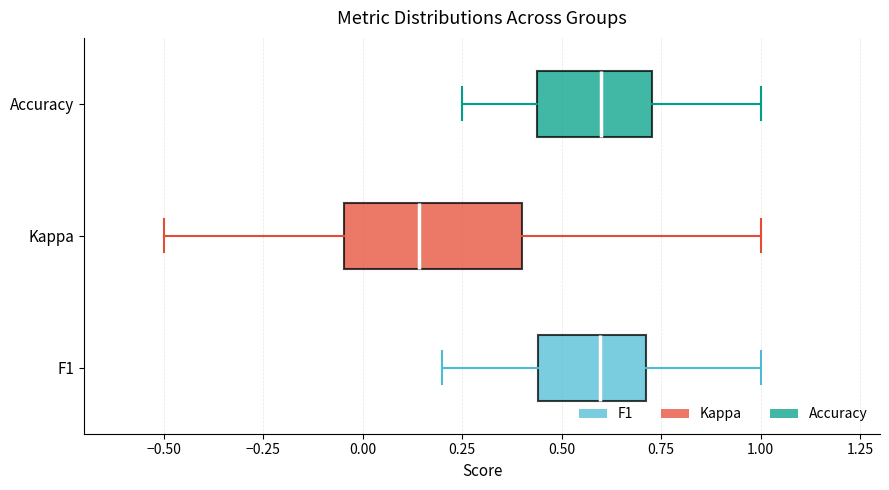

Reading bottom to top, read every box against the x-axis: the position of its median line, the range the box covers, and the ends of its whiskers. The values are not printed on the chart, so give them approximately, as read against the axis.

F1: median 0.60, box 0.45 to 0.70, whiskers 0.20 to 1.00
Kappa: median 0.15, box -0.05 to 0.40, whiskers -0.50 to 1.00
Accuracy: median 0.60, box 0.45 to 0.75, whiskers 0.25 to 1.00